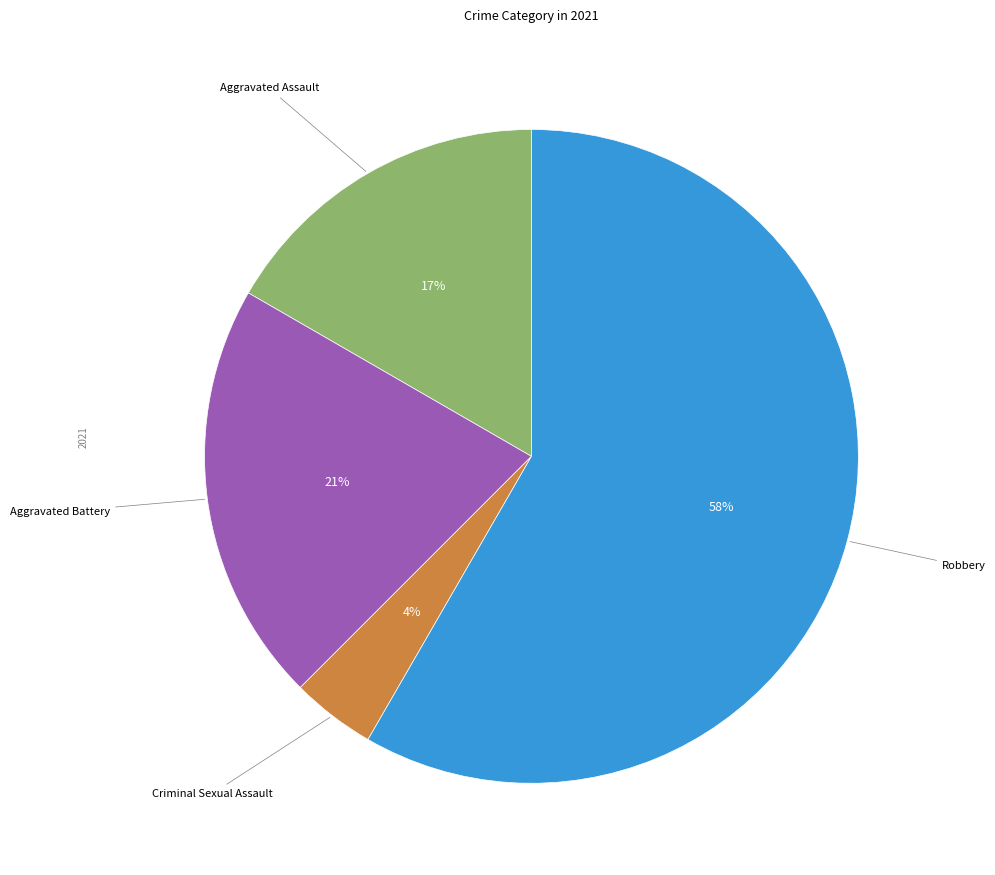

To the nearest percent, what is the difference between the largest and smallest slice percentages?

54%